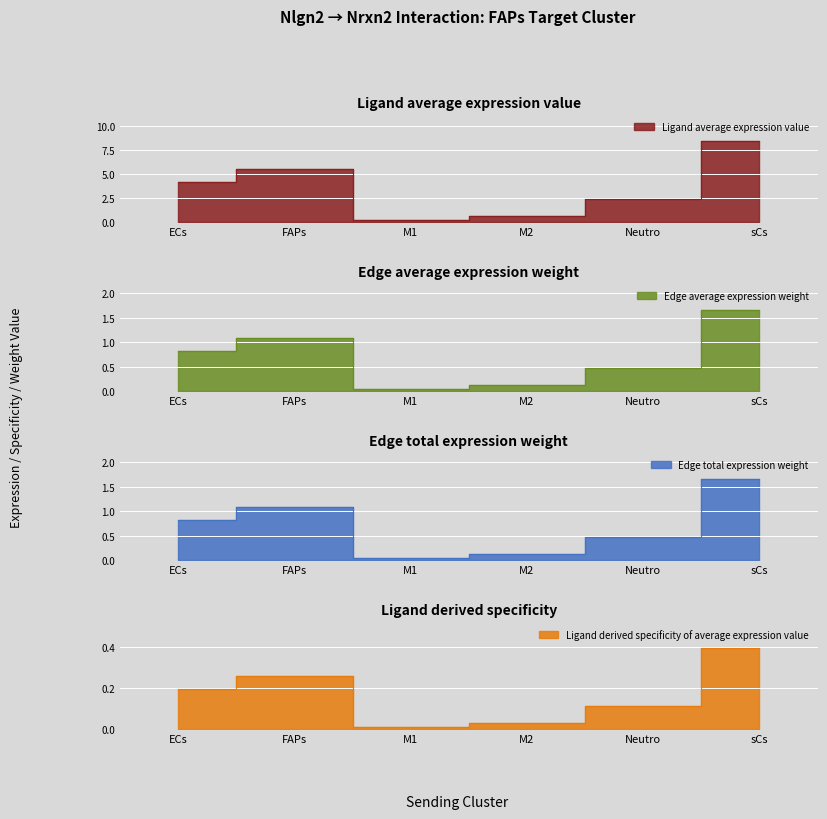

At which label does Ligand derived specificity of average expression value reach its peak?

sCs